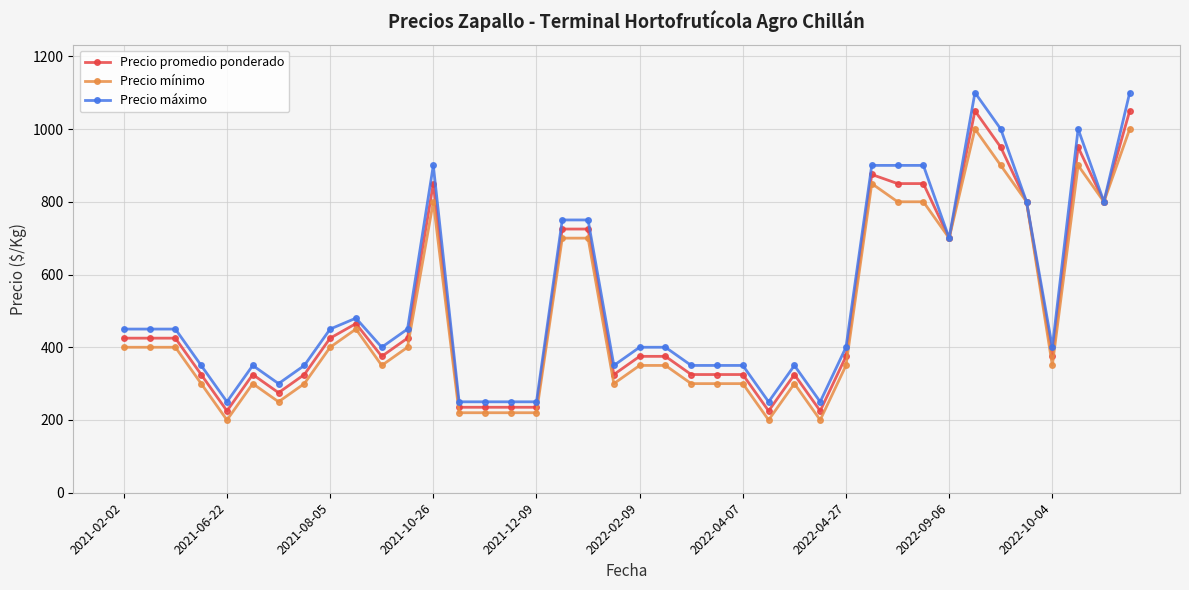

How many lines are shown in the chart?

3